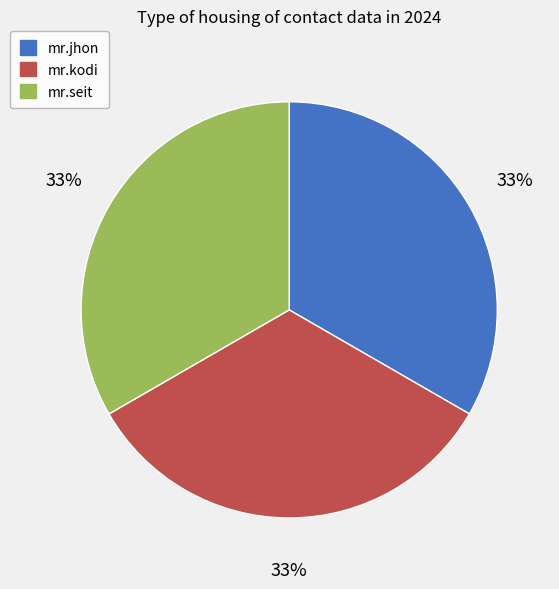

Does any single category account for the majority?

No